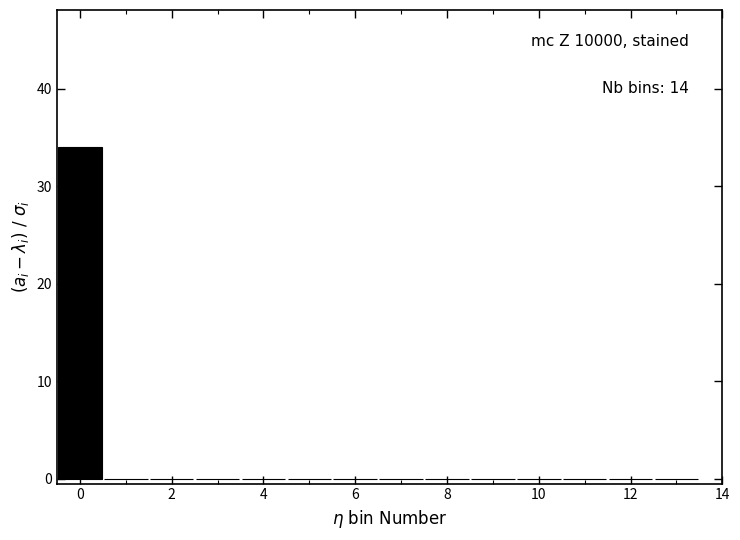

Which range on the x-axis has the tallest bar?

-0.5 to 0.5